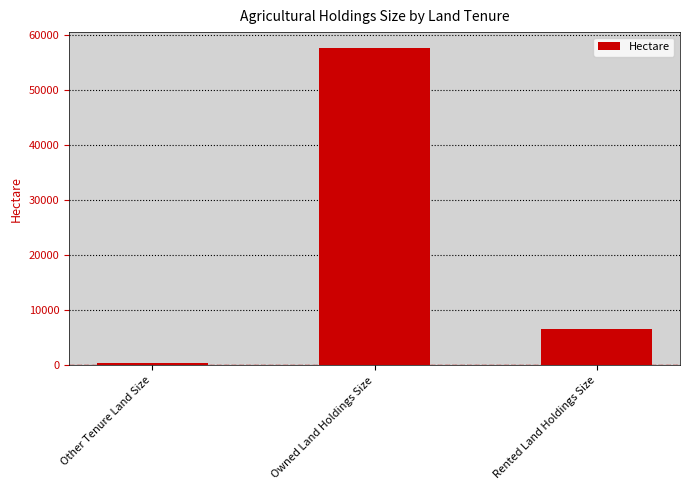

Reading left to right, what are all the values shown in this chart?

Other Tenure Land Size=480.5	Owned Land Holdings Size=57566.9	Rented Land Holdings Size=6530.6